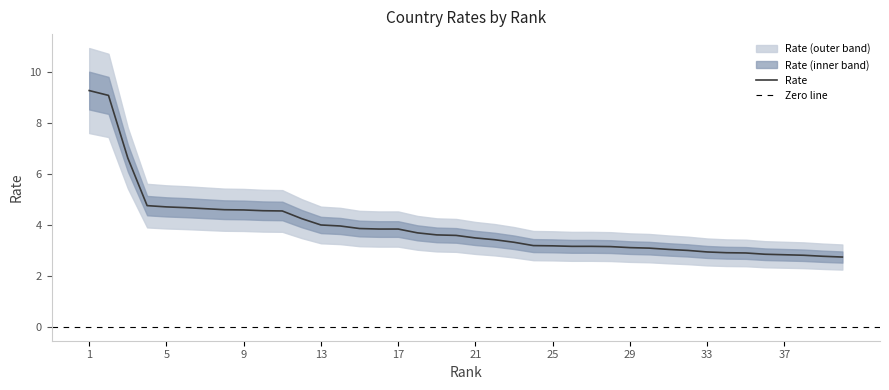

True or false: there are more than 1 points higher than both neighbors.

False